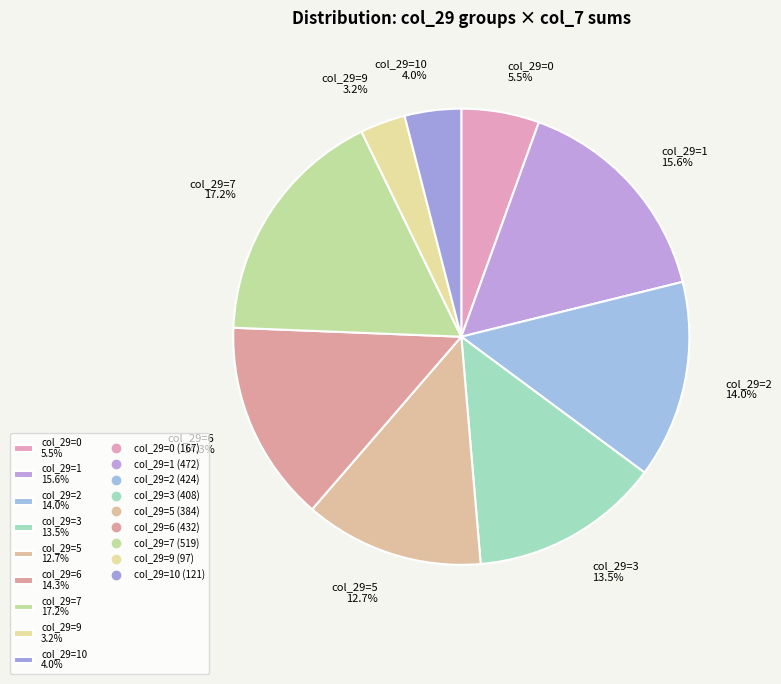

Approximately how many times larger is the value at col_29=9 3.2% compared to col_29=0 5.5%?

0.6